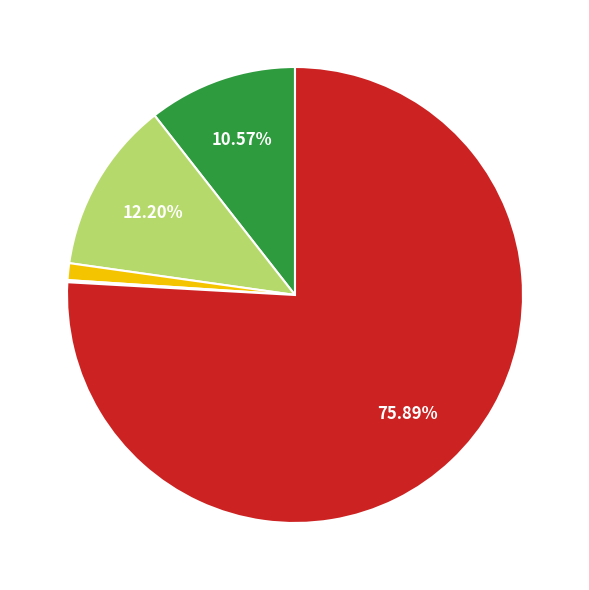

Does any single category account for the majority?

Yes